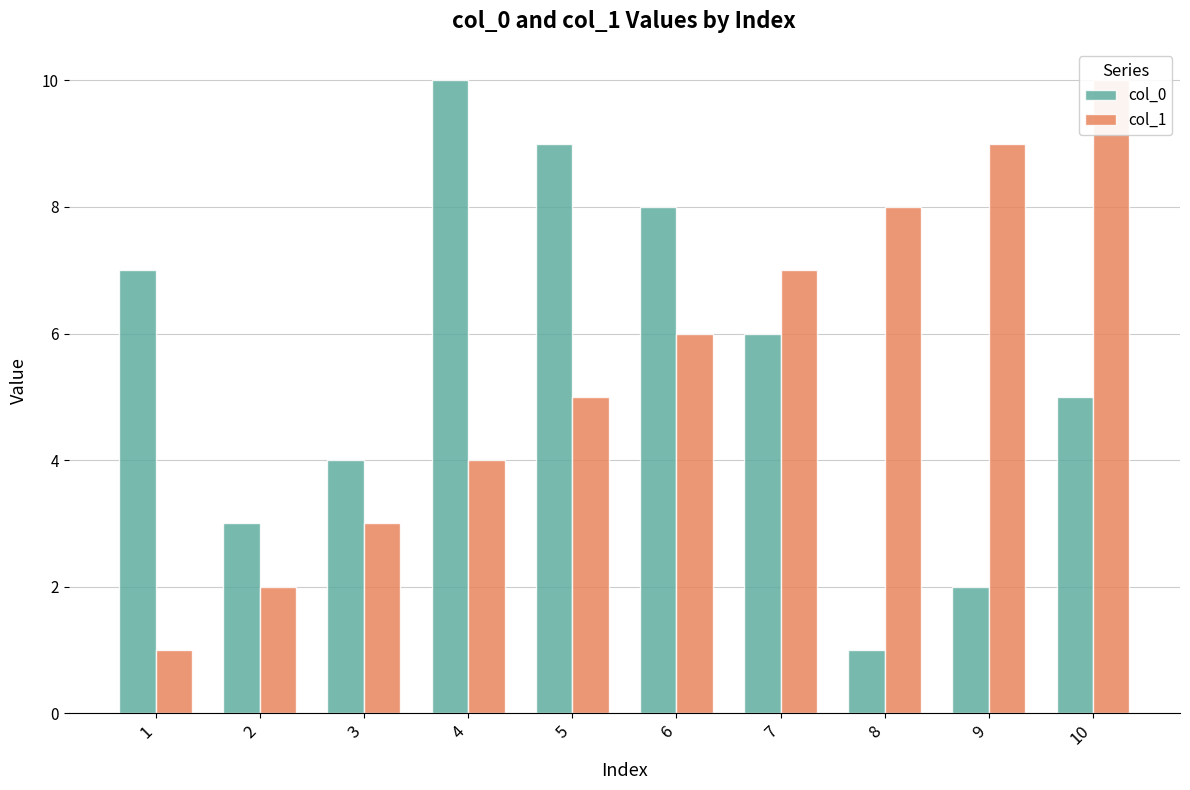

The col_0 series shows 3 at 9. True or false?

False